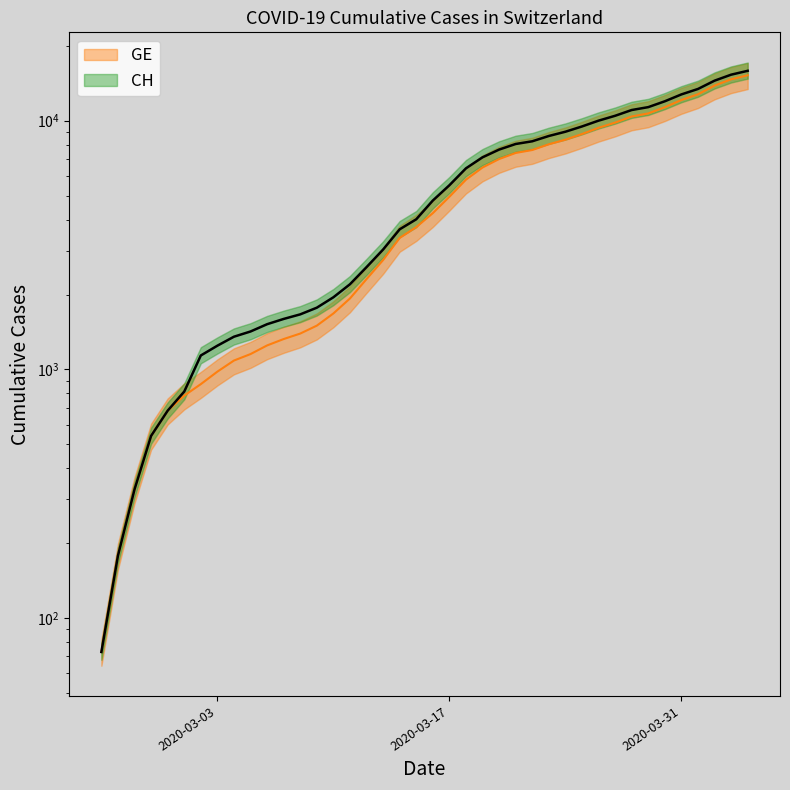

Is it true that CH equals 1245 at 2020-03-03?

True